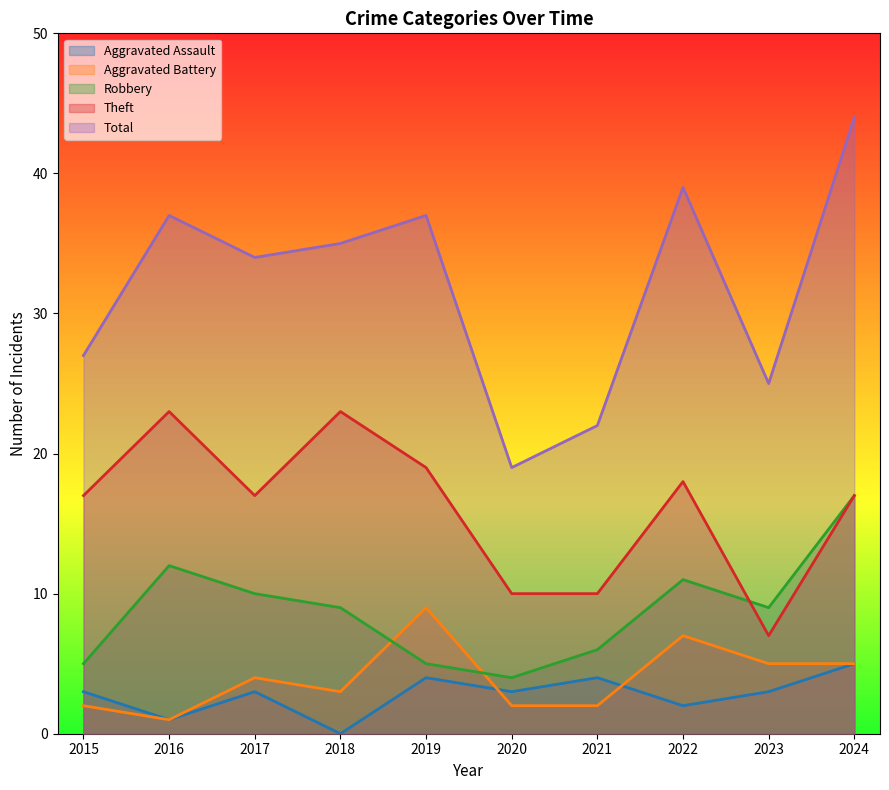

Which category has the lowest value across all series?

2018